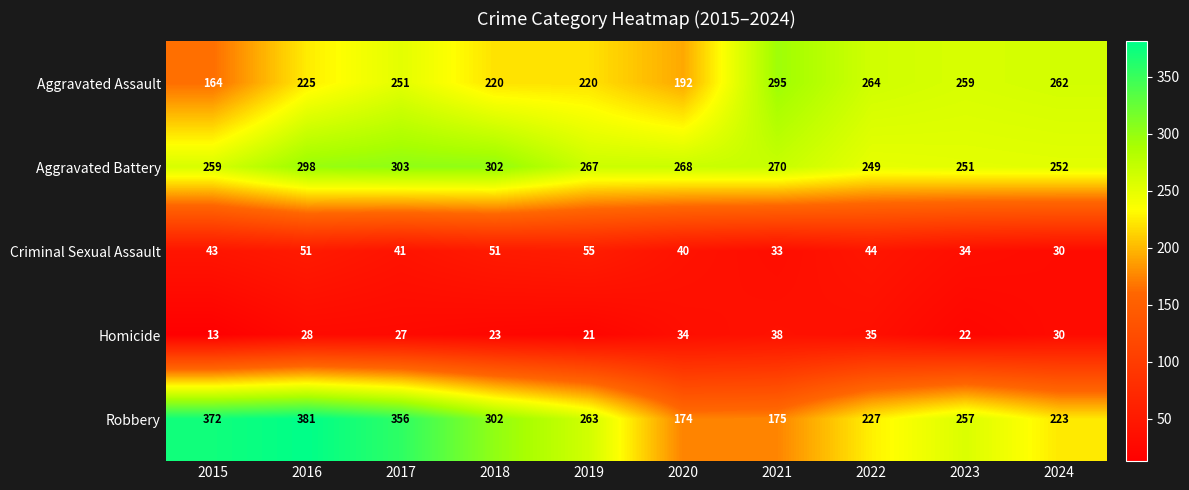

What is the sum of the Aggravated Assault values at 2022 and 2015?

428